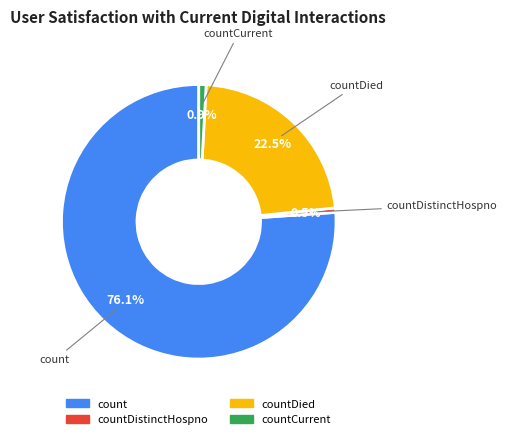

Is there any slice that represents more than half of the pie?

Yes